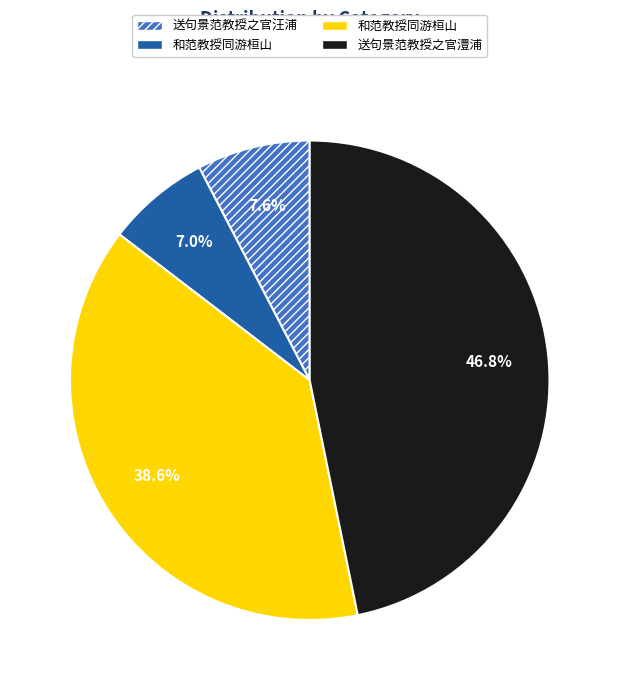

Does any single category account for the majority?

No